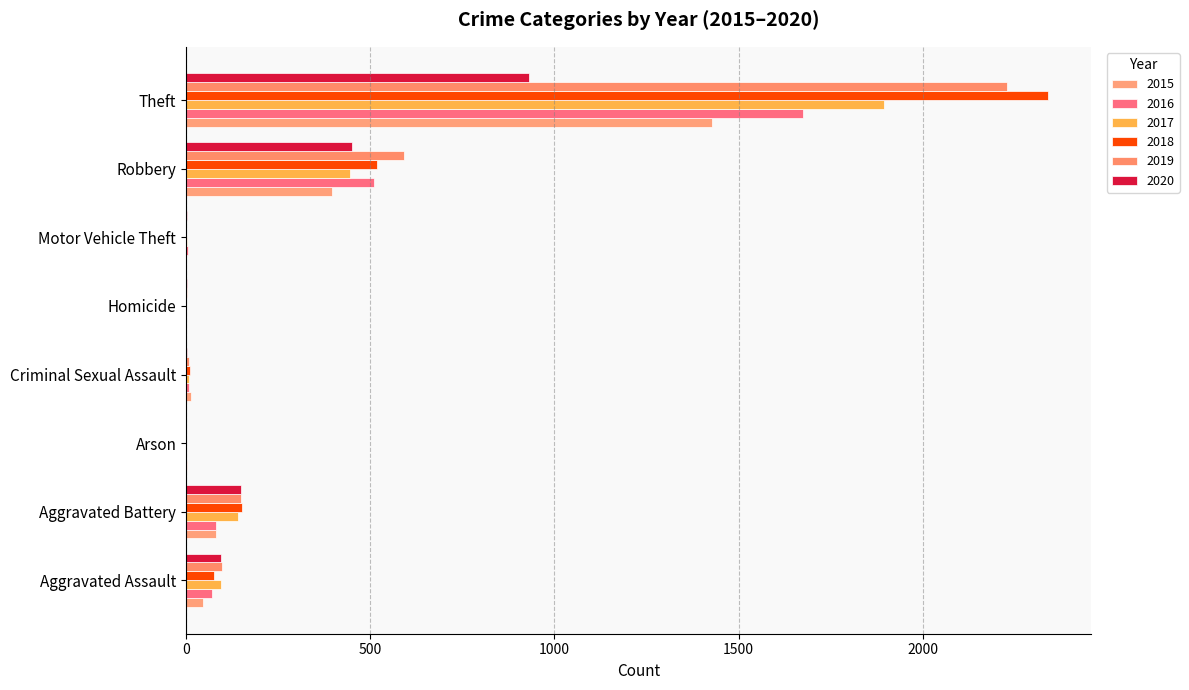

List the series in order of their peak value, highest first.

2018, 2019, 2017, 2016, 2015, 2020